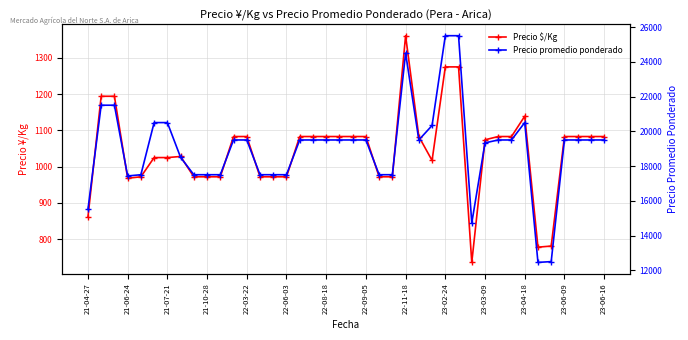

What is the value of the Precio $/Kg point at the 1st from the left?

861